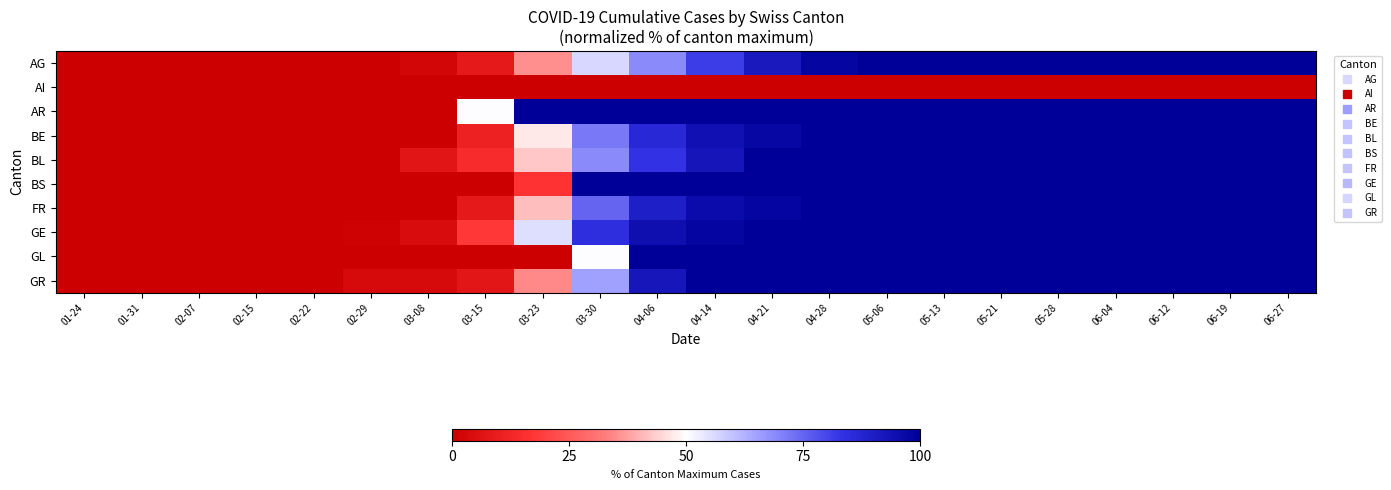

Which series has the largest total across all categories?

AR